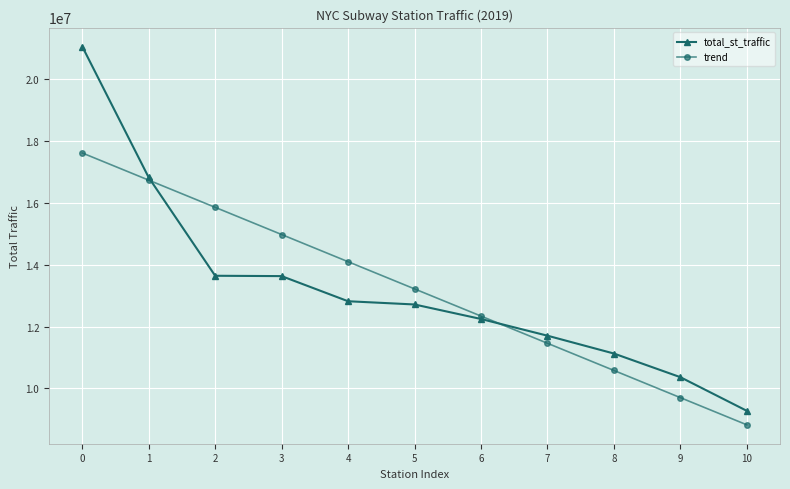

What is the difference between the second highest and minimum values in the trend series?

7917112.6